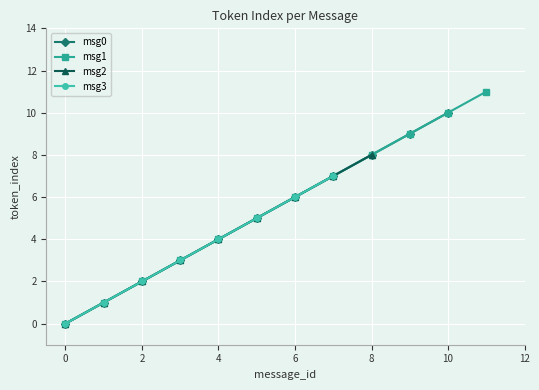

How many data points in msg0 are less than 5?

5